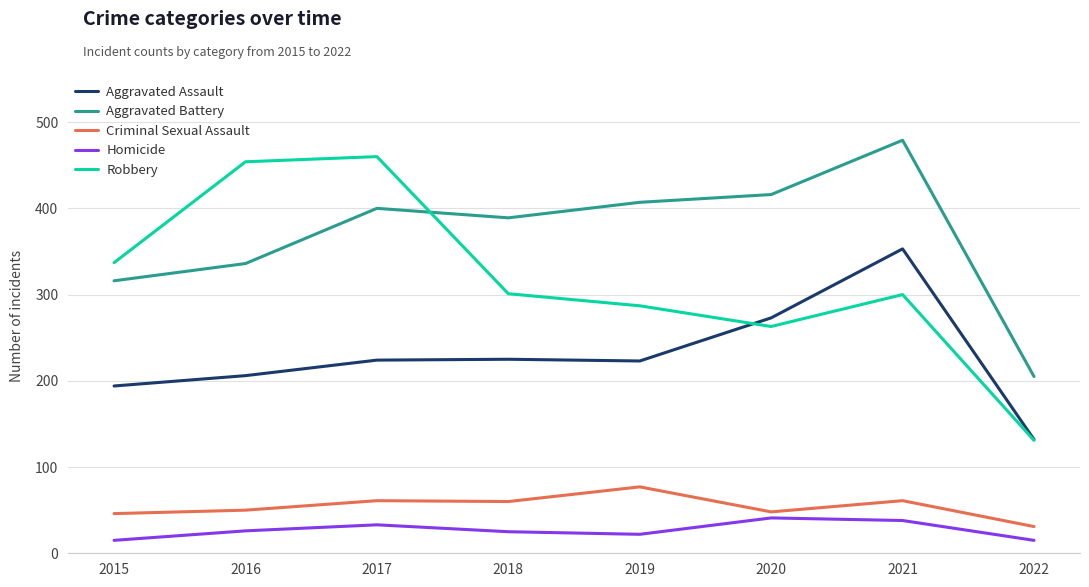

What is the sum of the Robbery values at 2022 and 2018?

432